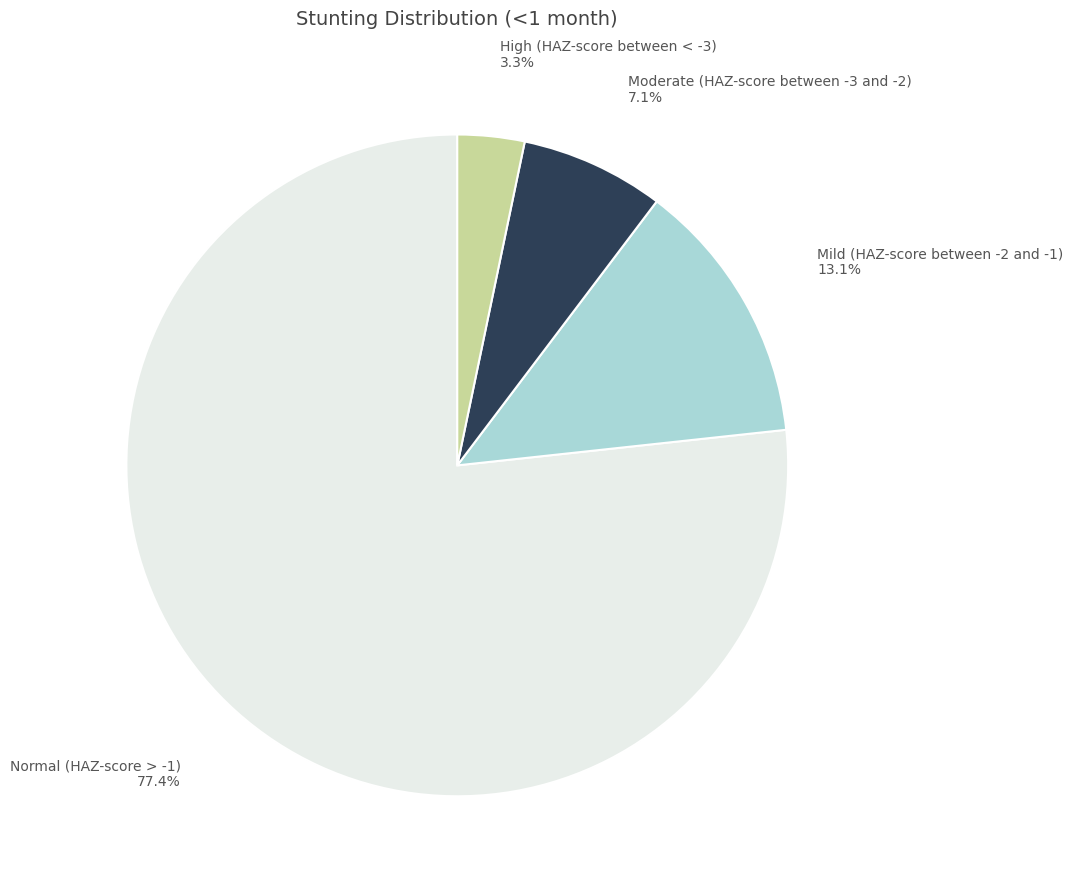

To the nearest percent, what portion does High (HAZ-score between < -3) represent?

3%